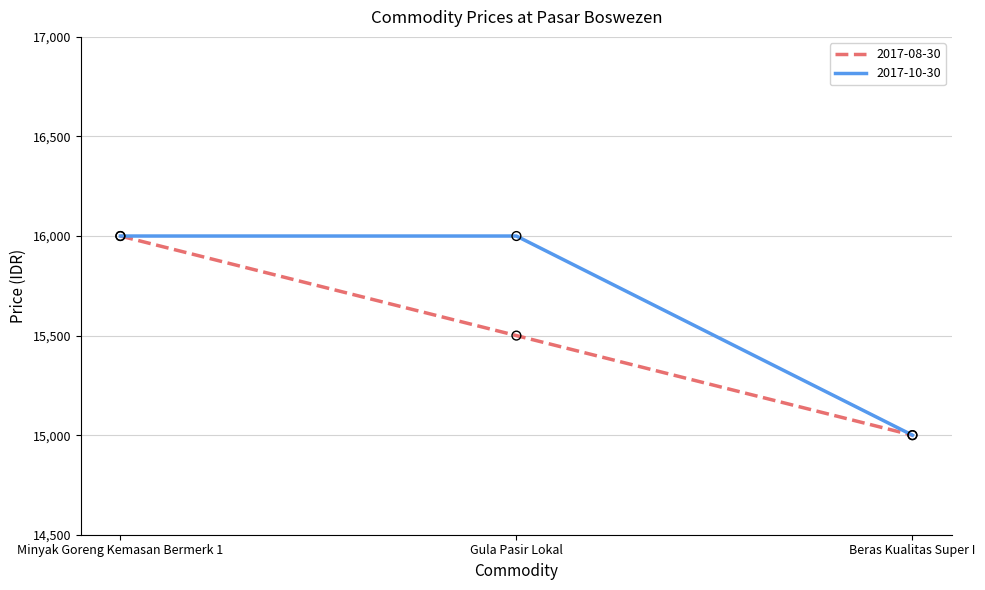

Which series has the largest total across all categories?

2017-10-30